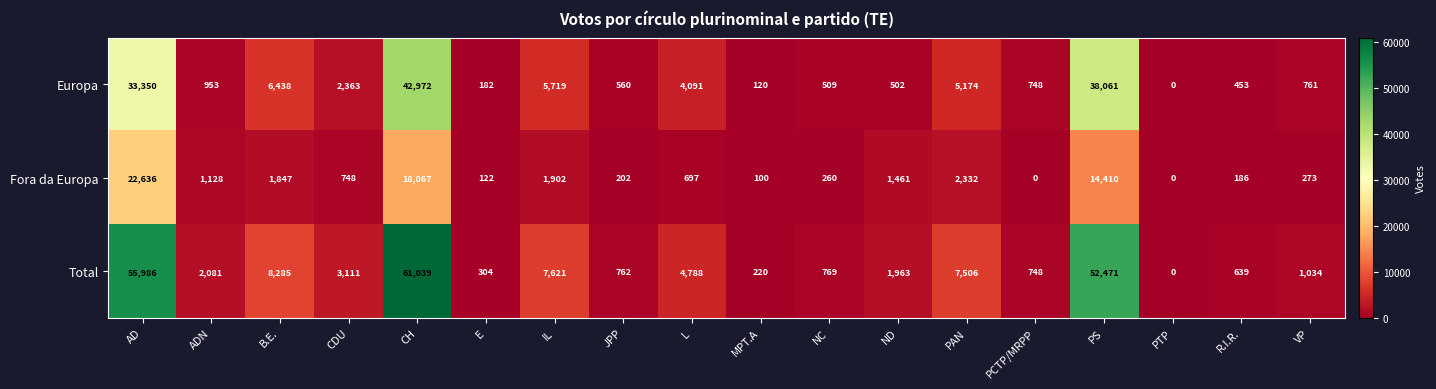

What is the difference between the Total values at CDU and AD?

52875